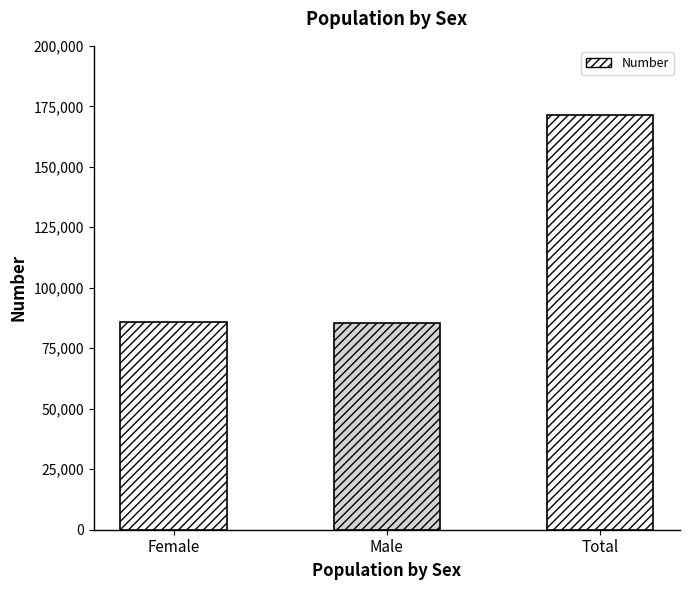

What is the smallest value displayed?

85537